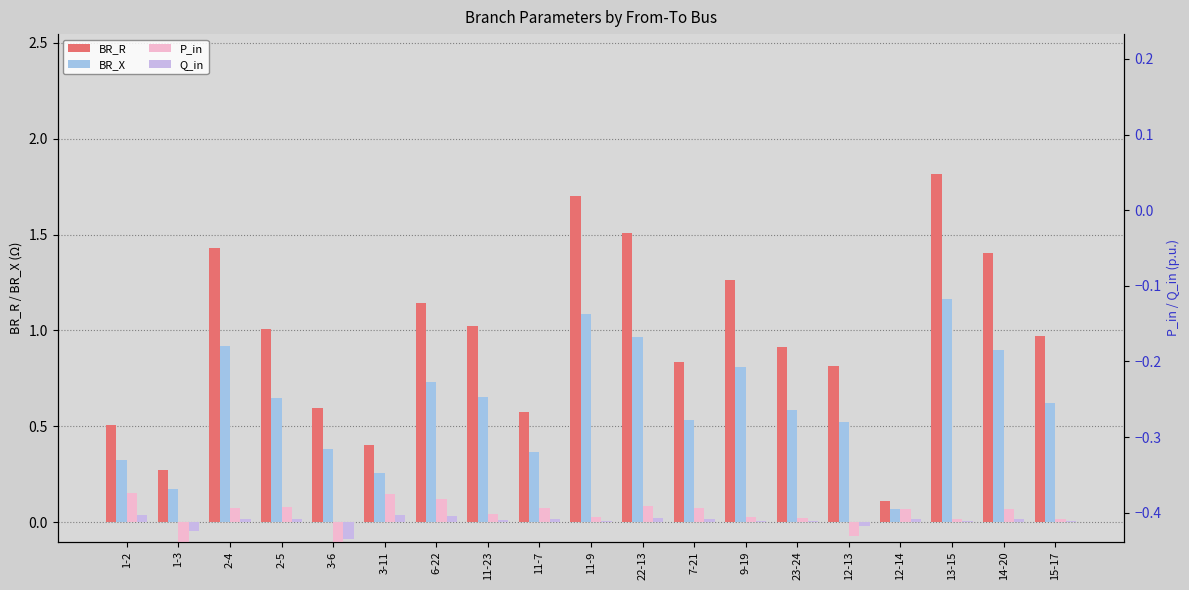

Is the value of BR_R at 3-11 greater than the value of BR_X at 11-7?

Yes